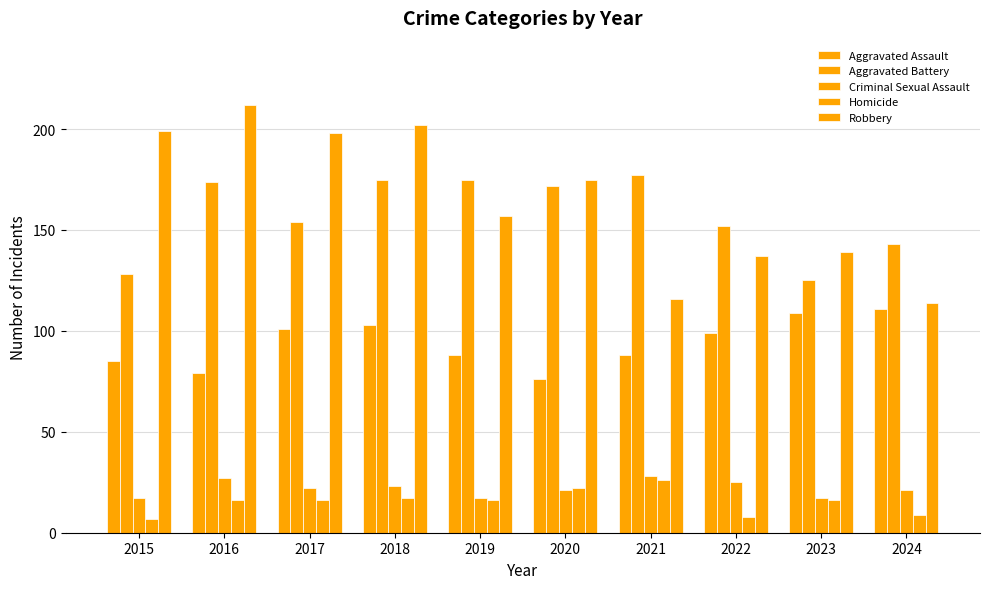

Is the value of Aggravated Battery at 2020 greater than the value of Criminal Sexual Assault at 2018?

Yes